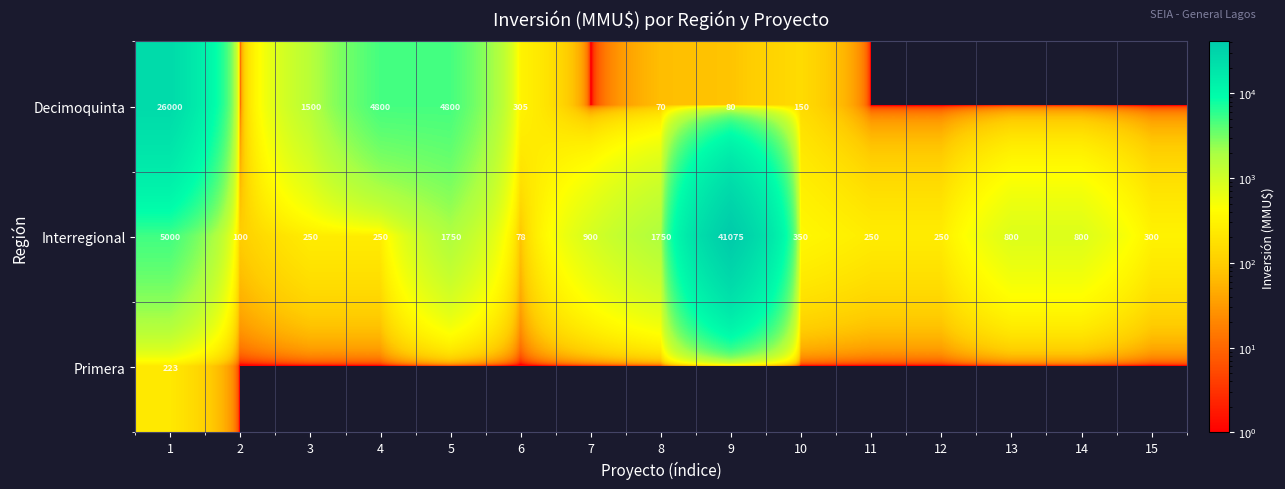

What is the sum of all Interregional values?

53903